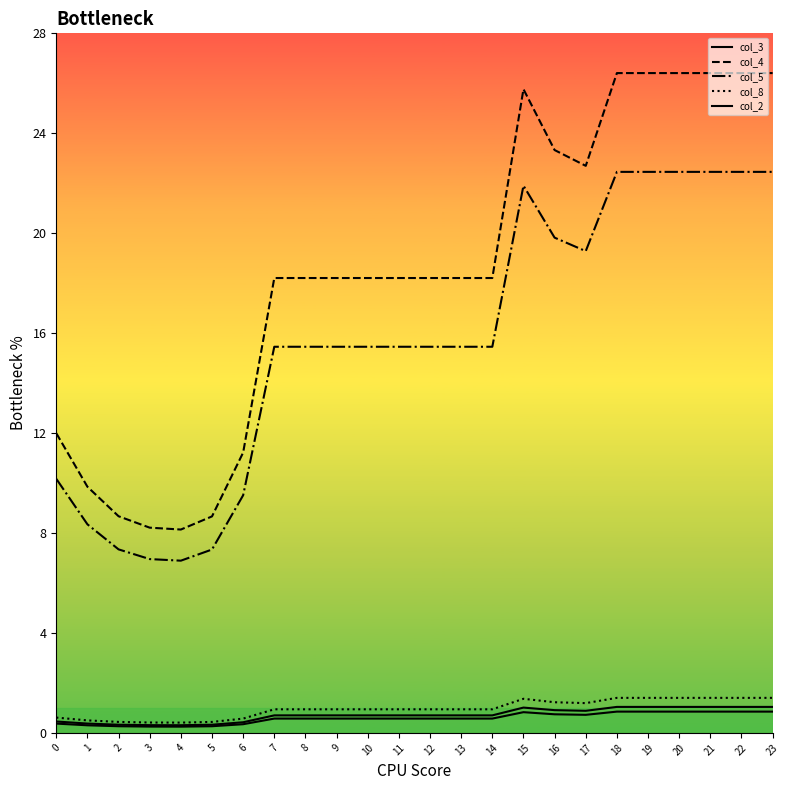

How many distinct data groups are displayed?

5